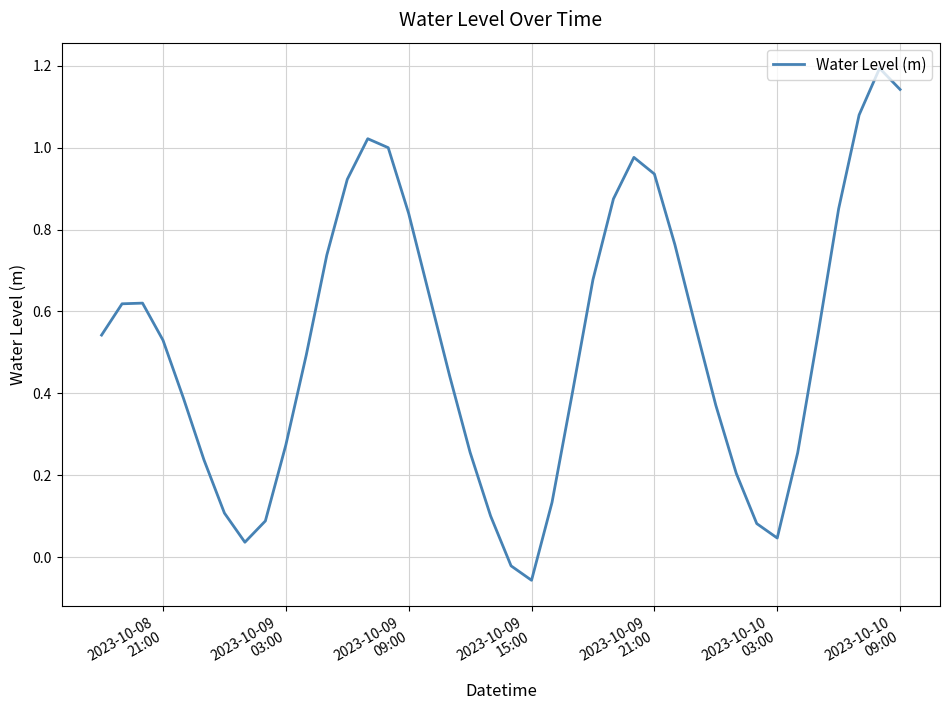

How many values are above zero?

38